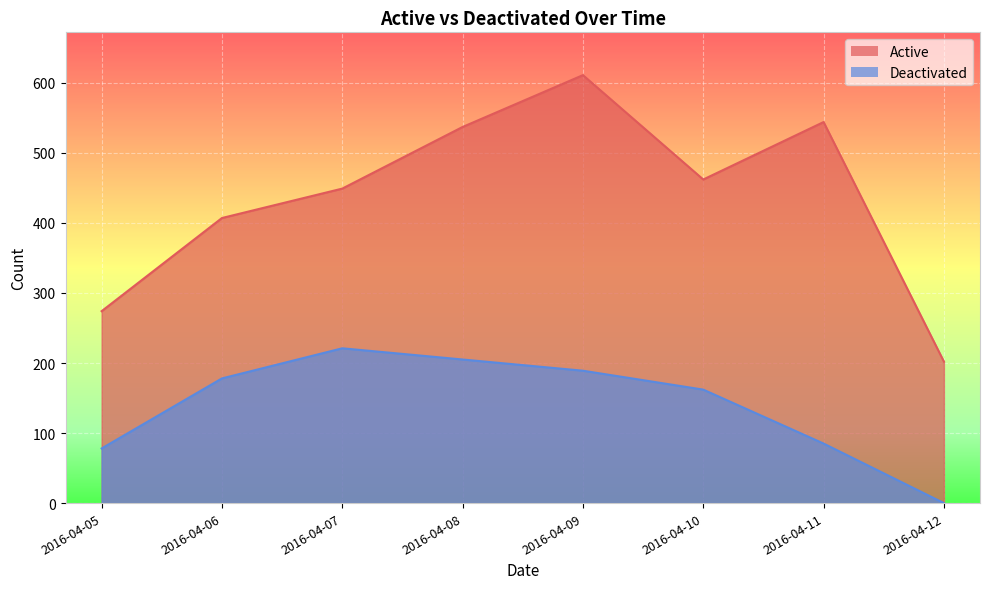

Reading left to right, list all the values displayed in this chart.

Active: 274	407	449	537	611	462	544	202
Deactivated: 78	178	221	205	189	162	85	0